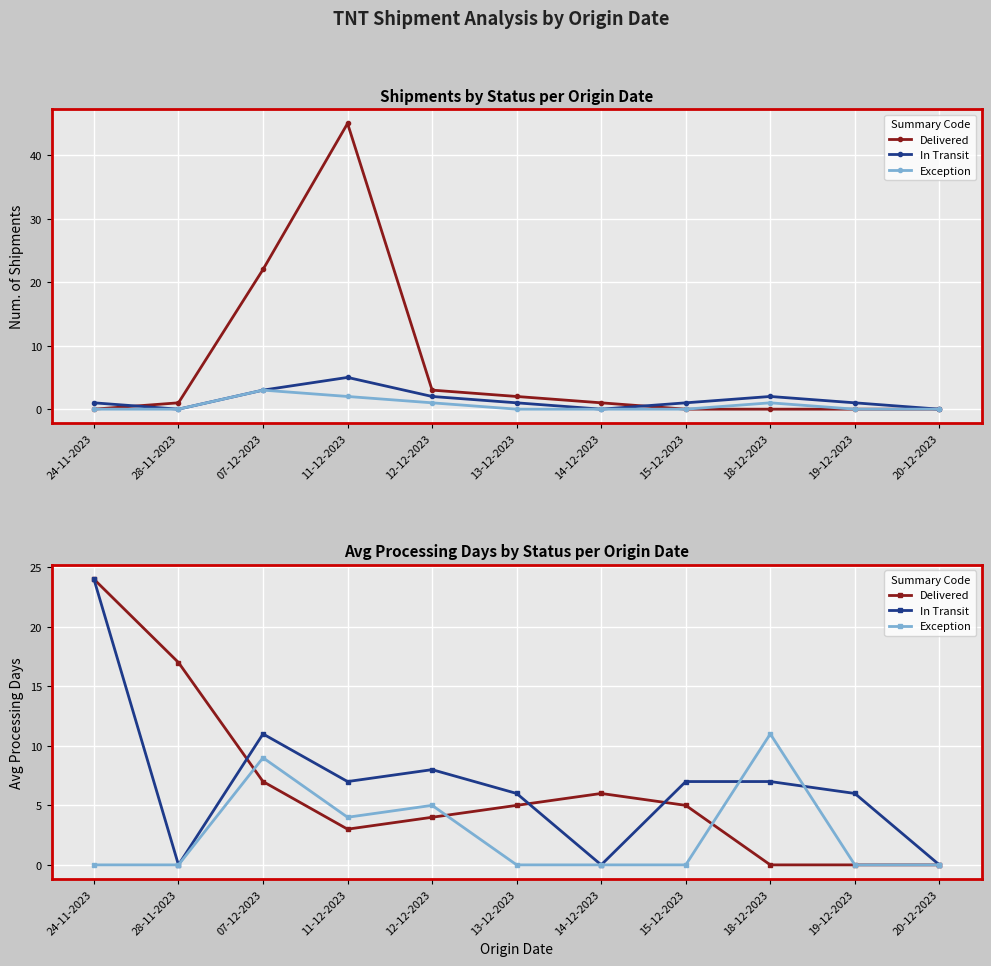

How many values in Exception are above zero?

4